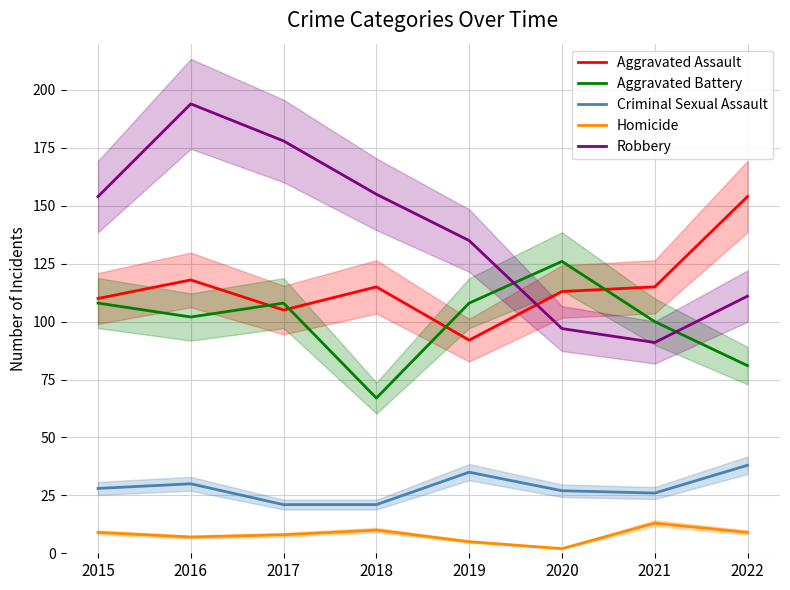

Which has a higher value, 2021 or 2018?

2021